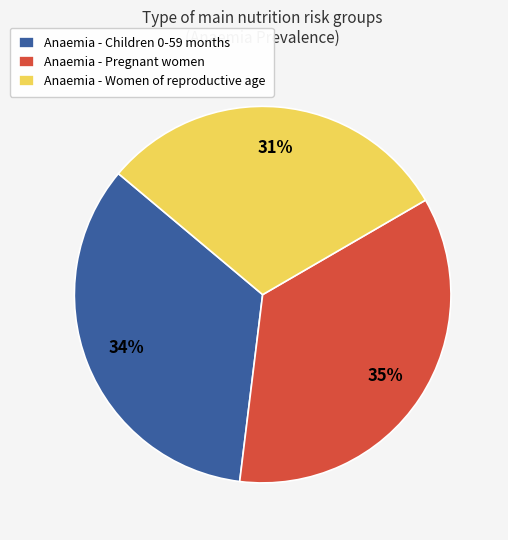

Which category has the smallest portion of the pie?

Anaemia - Women of reproductive age